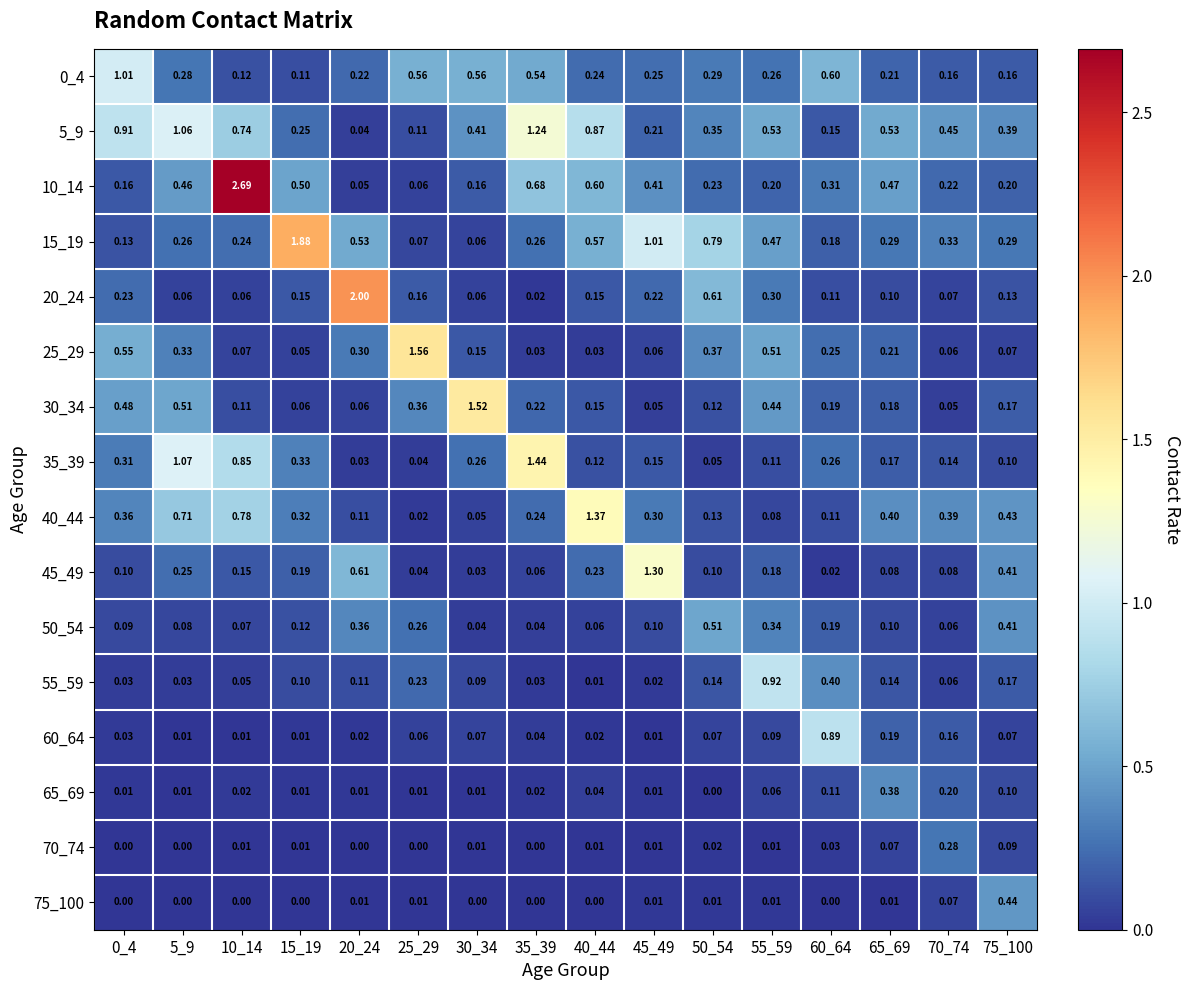

At how many categories does at least one series exceed 0?

16